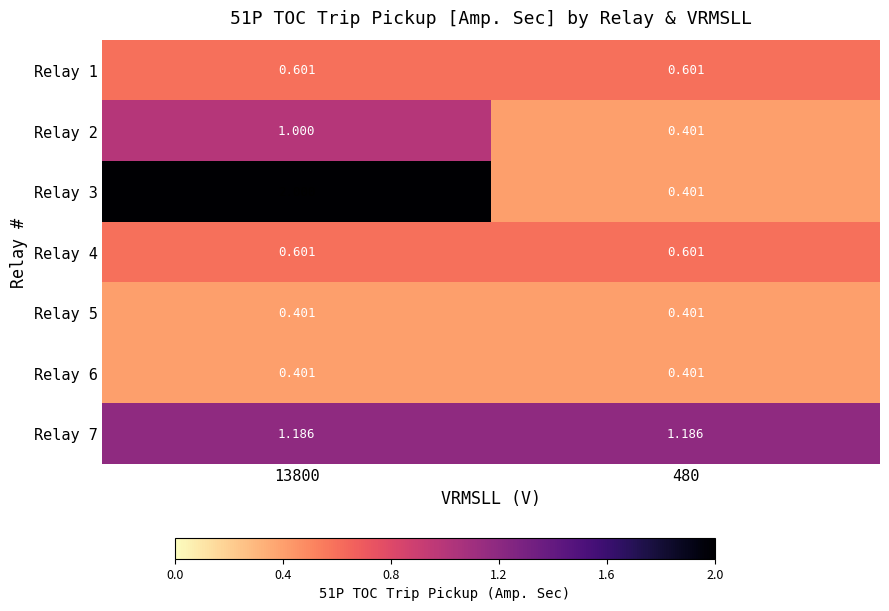

At how many categories does at least one series exceed 0?

2